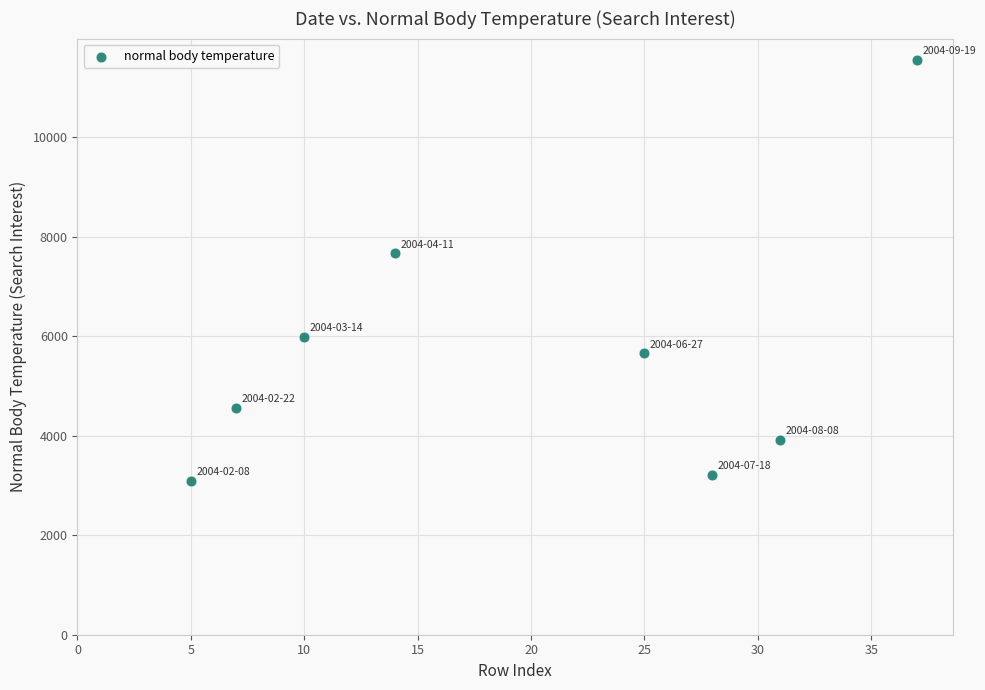

What Y value in the scatter plot is closest to 7333?

7666.5